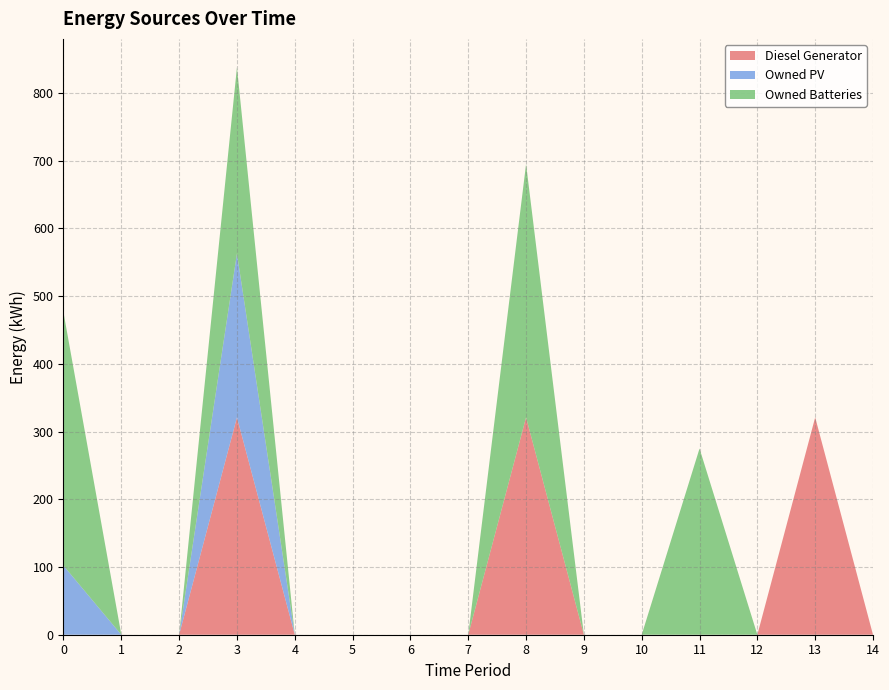

Reading left to right, extract all data points from this chart.

Diesel Generator: 0=0	1=0	2=0	3=321	4=0	5=0	6=0	7=0	8=321	9=0	10=0	11=0	12=0	13=321	14=0
Owned PV: 0=102	1=0	2=0	3=242	4=0	5=0	6=0	7=0	8=0	9=0	10=0	11=0	12=0	13=0	14=0
Owned Batteries: 0=374	1=0	2=0	3=275	4=0	5=0	6=0	7=0	8=374	9=0	10=0	11=275	12=0	13=0	14=0